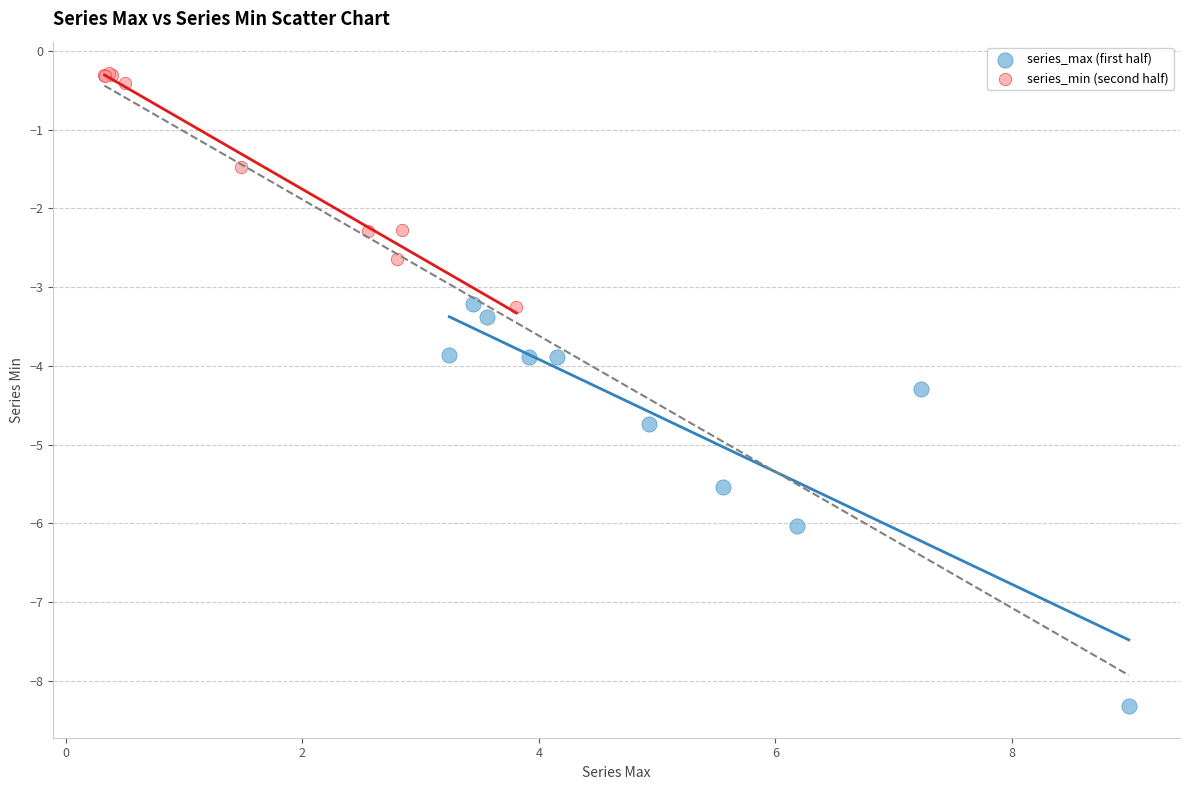

Which series has the largest Y range (max minus min)?

series_max (first half)